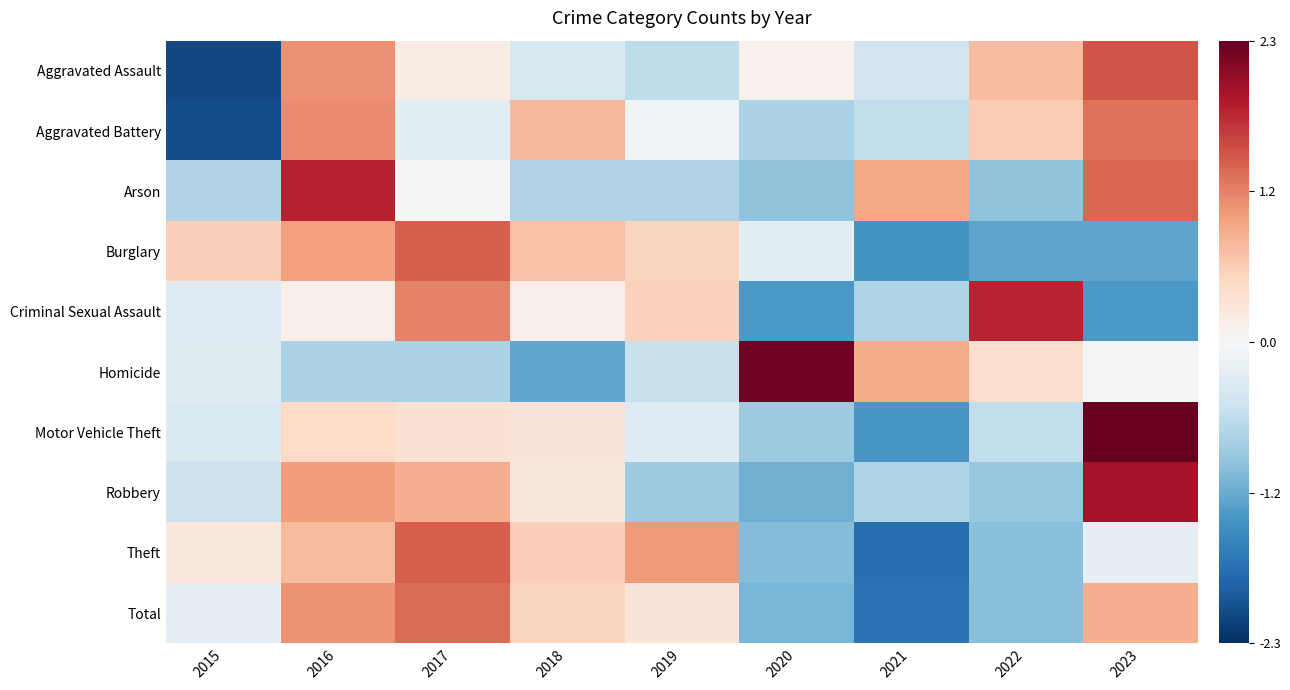

At 2019, list the series in order from largest to smallest.

Theft, Criminal Sexual Assault, Burglary, Total, Aggravated Battery, Motor Vehicle Theft, Homicide, Aggravated Assault, Arson, Robbery